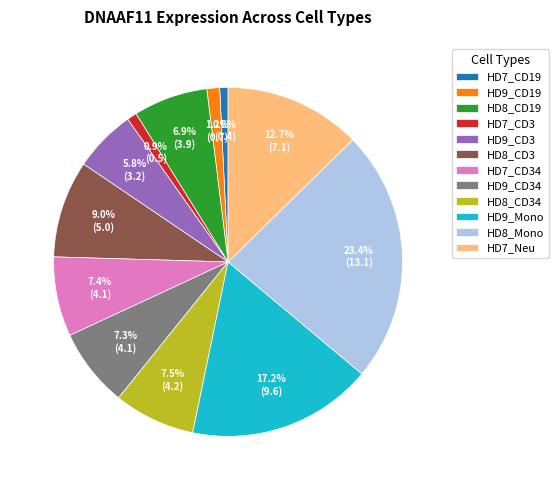

What is the largest slice in the pie chart?

HD8_Mono